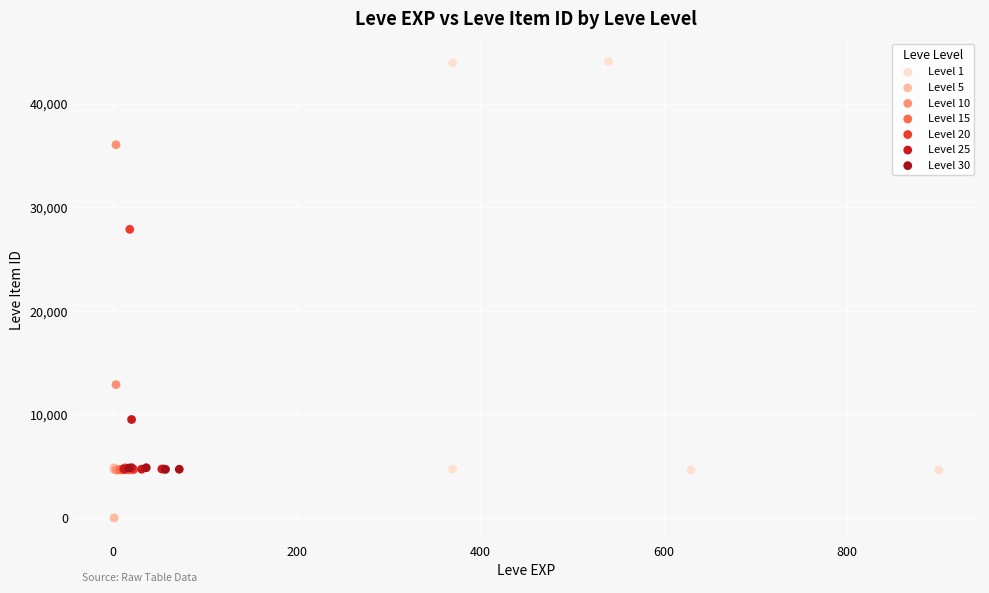

Which series contains the highest Y value?

Level 1